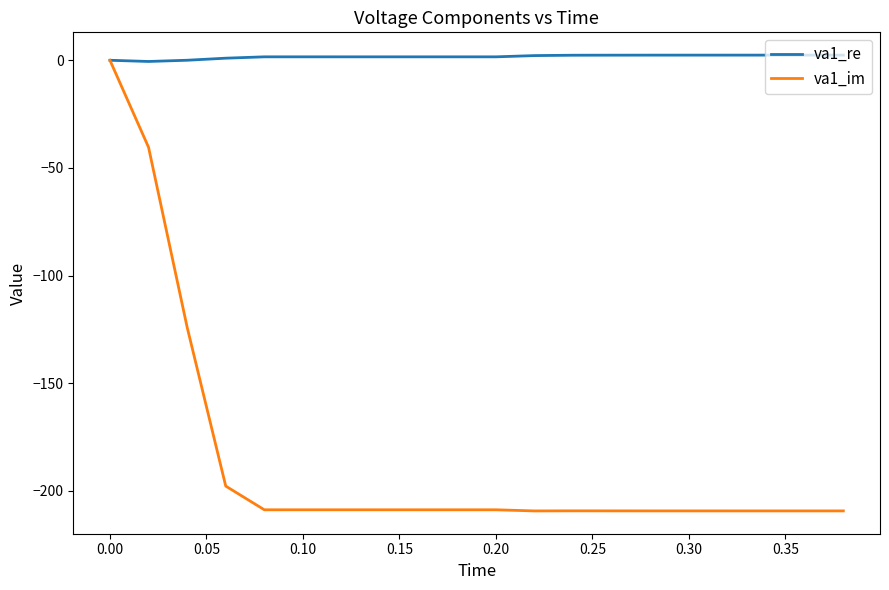

What is the smallest value displayed?

-209.3